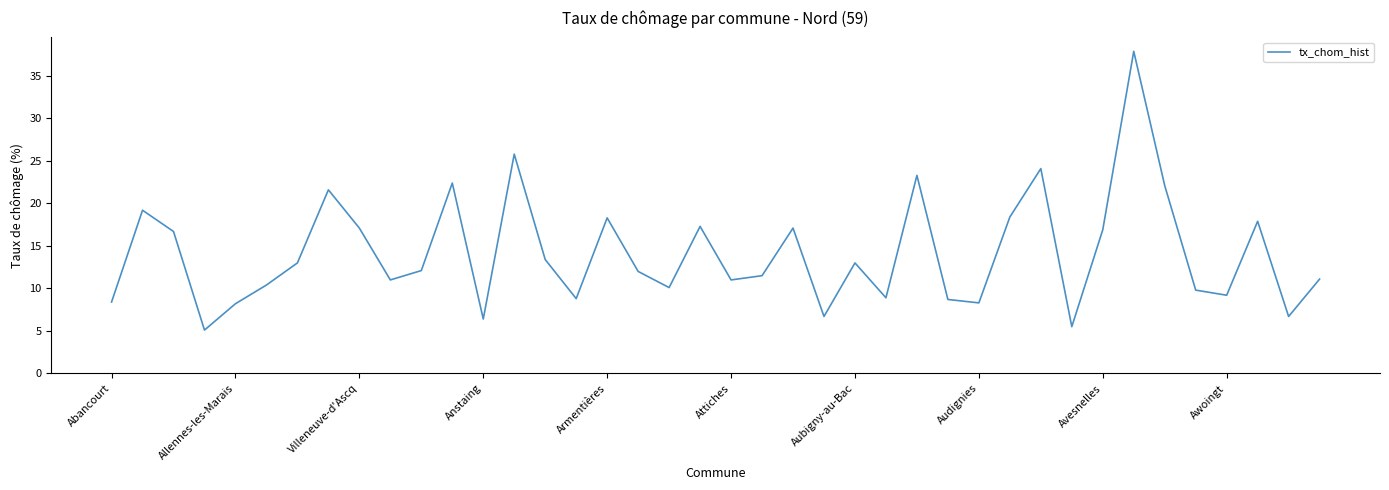

What is the difference between the maximum and minimum values?

32.8